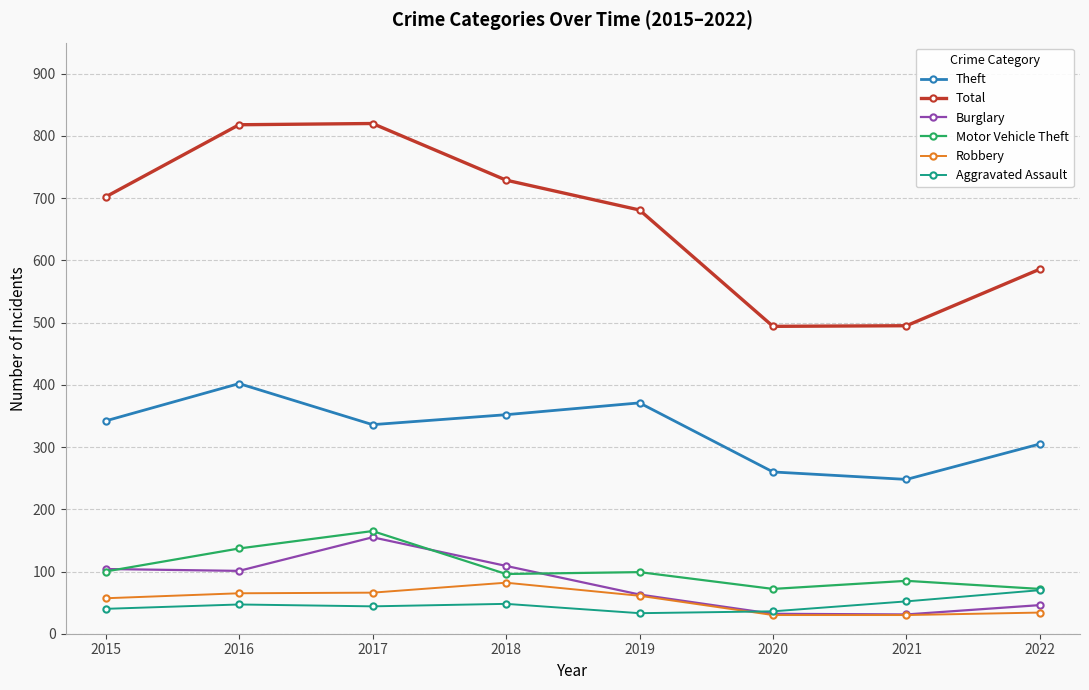

How many lines are shown in the chart?

6